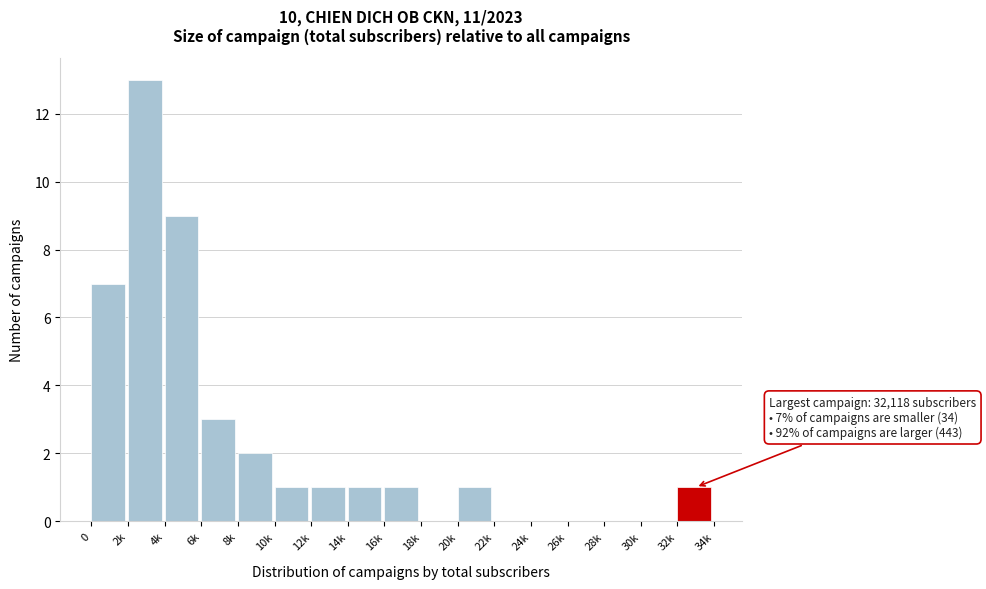

Reading right to left, extract all data points from this chart.

32k=1	30k=0	28k=0	26k=0	24k=0	22k=0	20k=1	18k=0	16k=1	14k=1	12k=1	10k=1	8k=2	6k=3	4k=9	2k=13	0=7